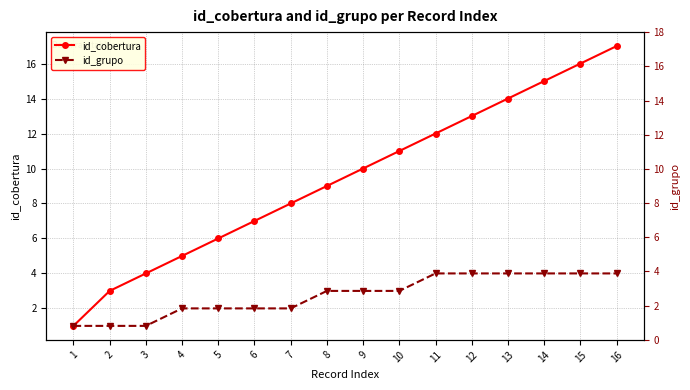

What is the value of the id_grupo point at the 14th from the left?

4